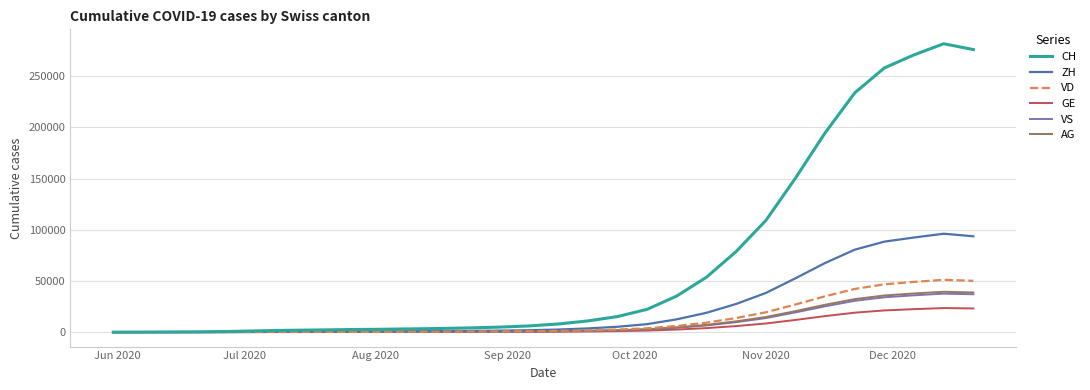

Which series has the widest spread of values?

CH